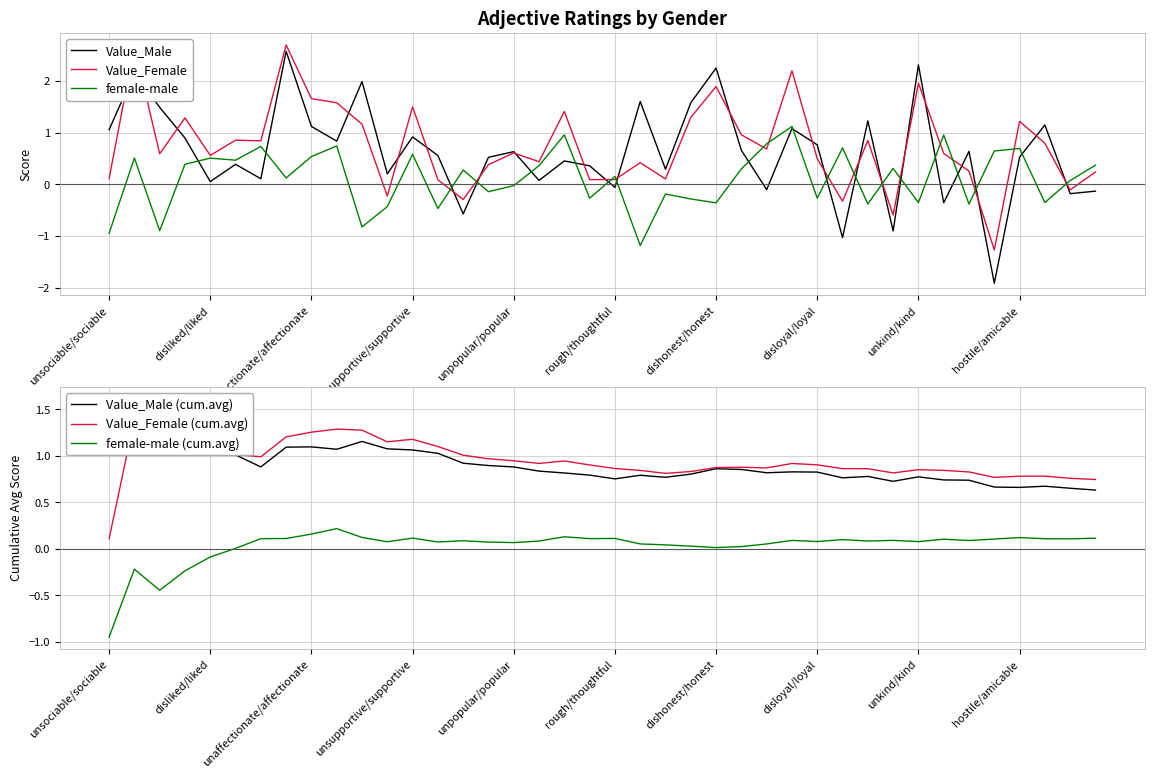

What is the difference between the highest and lowest values at 34?

1.2